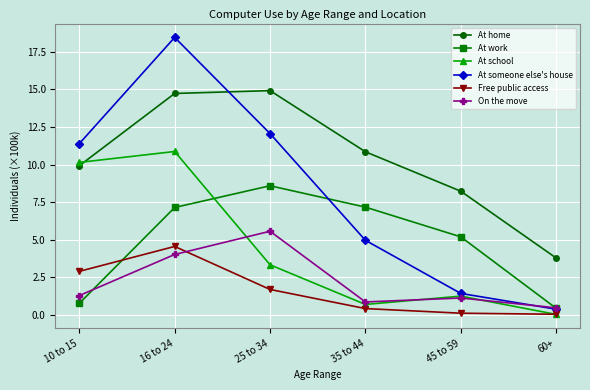

Which series ends up on top after the final intersection of At home and At school?

At home